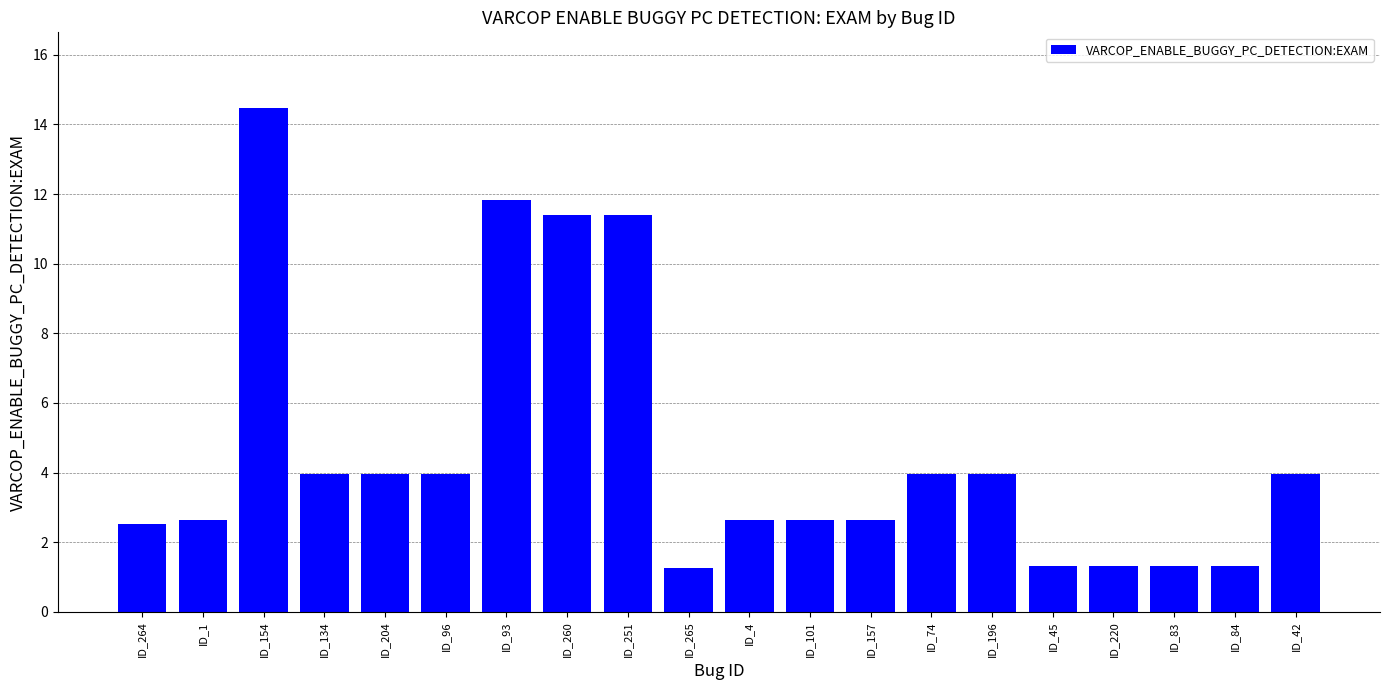

What is the sum of the values at ID_4 and ID_260?

14.0